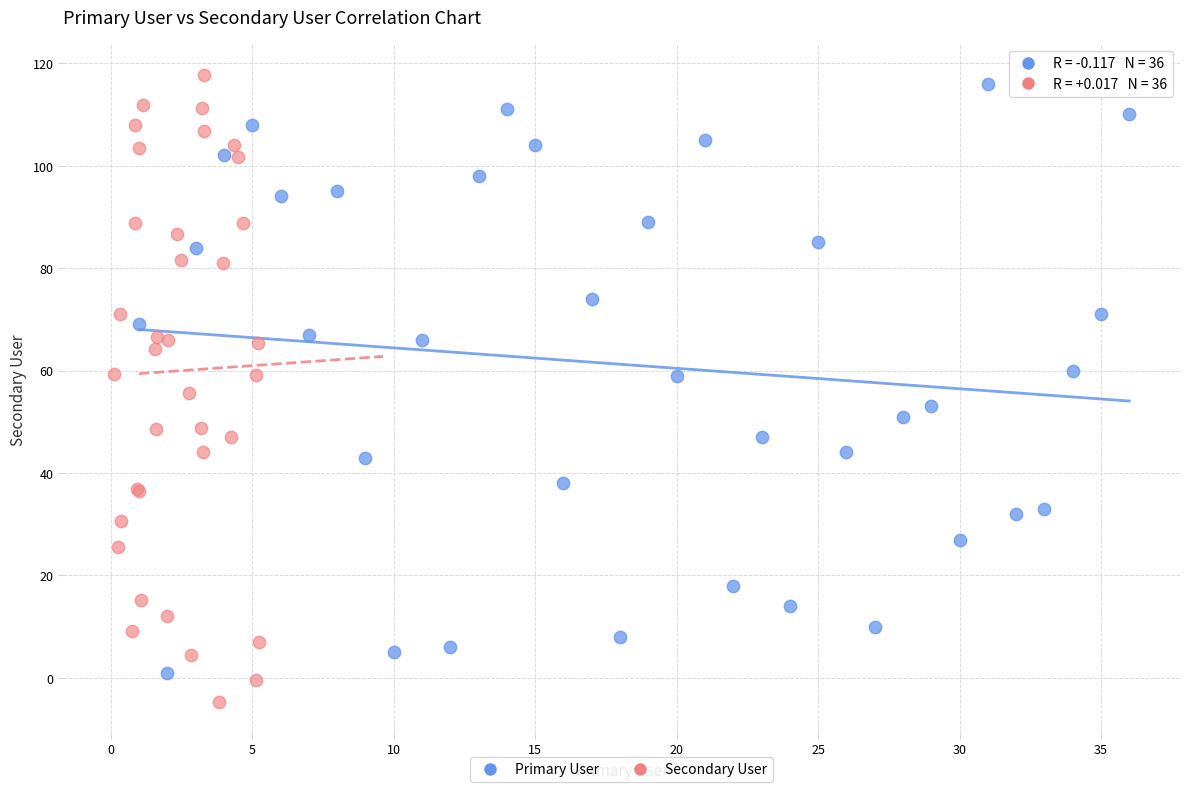

Which series contains the lowest Y value?

Secondary User